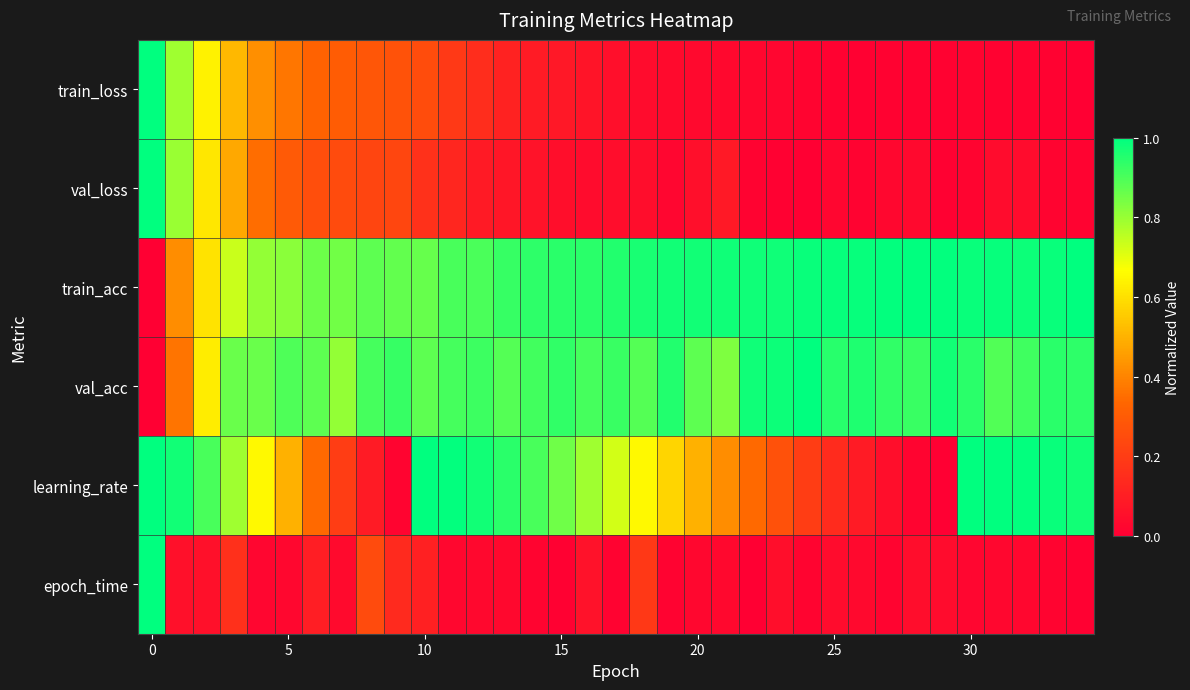

Which series has the largest total across all categories?

train_acc